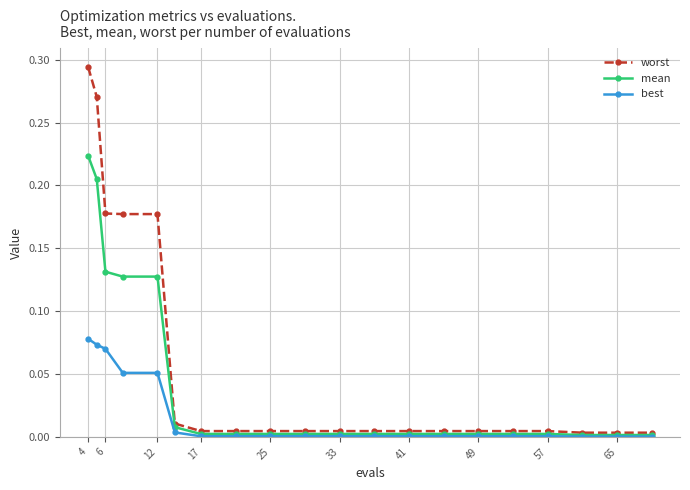

List the series in order of their overall mean, lowest first.

best, mean, worst